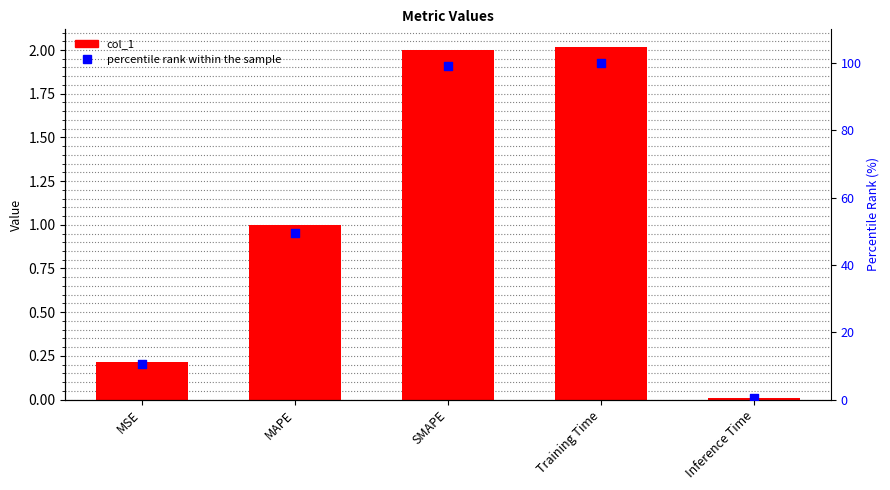

What is the total value across all series at SMAPE?

101.0